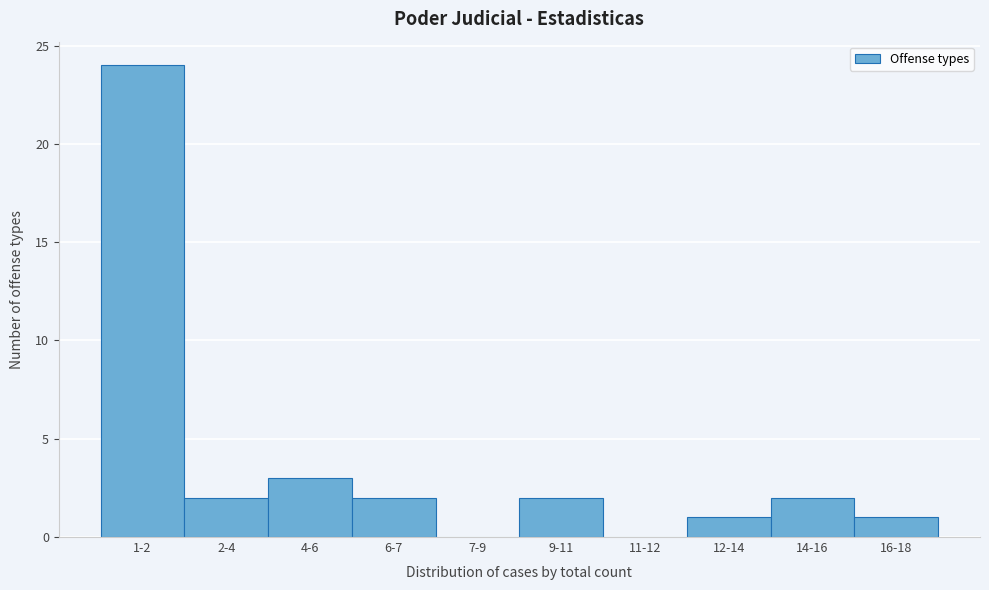

Reading left to right, list all the values displayed in this chart.

1-2=24	2-4=2	4-6=3	6-7=2	7-9=0	9-11=2	11-12=0	12-14=1	14-16=2	16-18=1